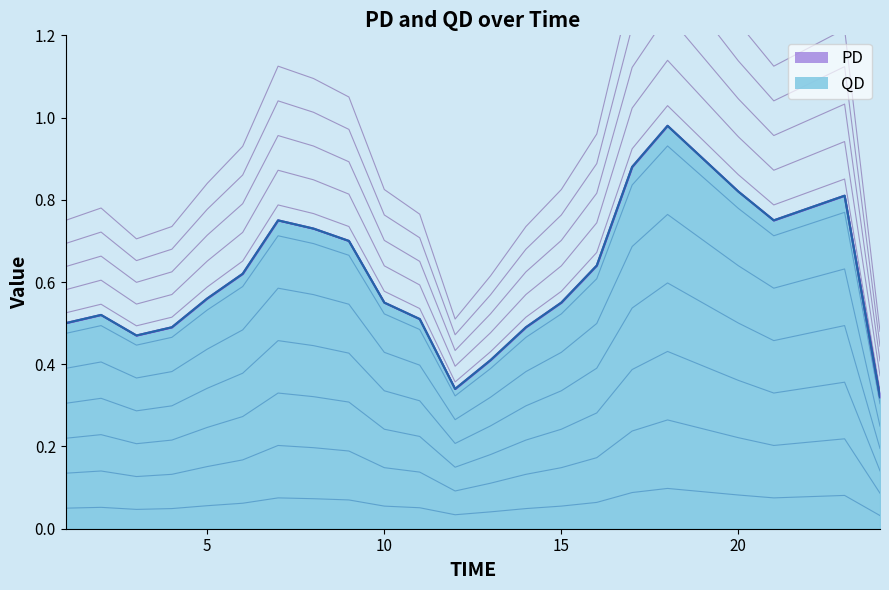

What is the spread (max minus min) of values at 3?

0.3